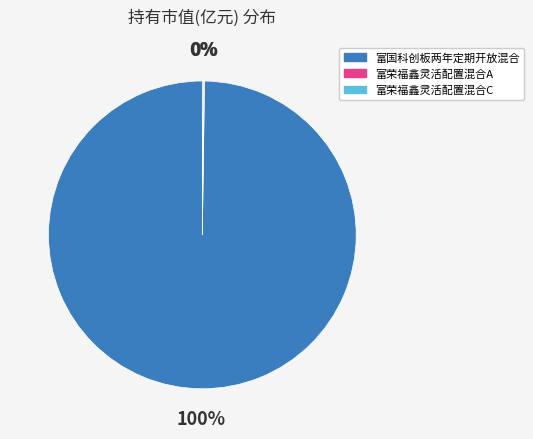

To the nearest percent, what is the average slice percentage?

33%